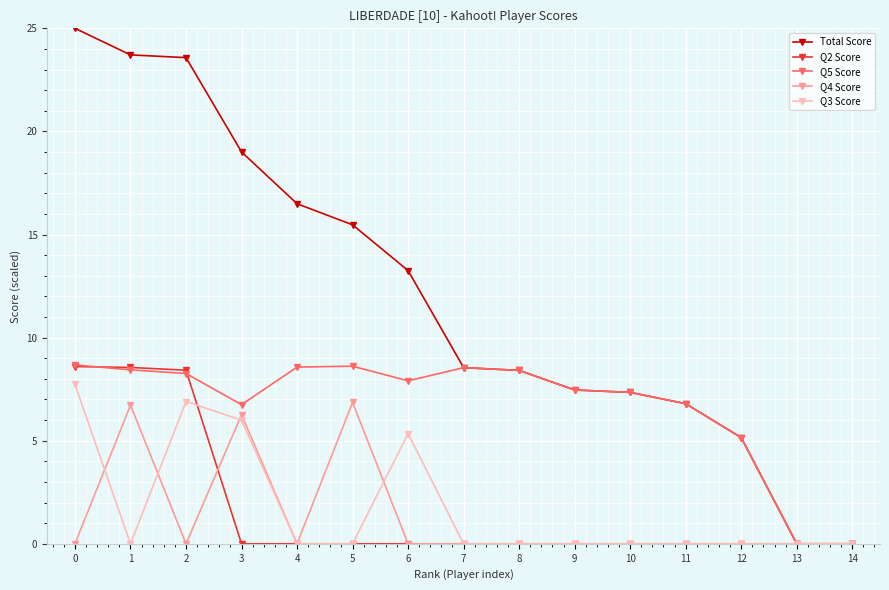

What is the total value across all series at 1?

47.4